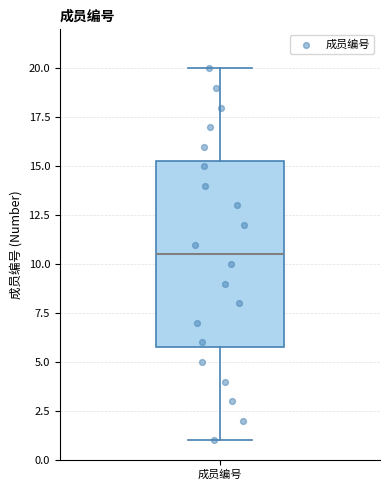

Read this box plot against the y-axis: the position of the median line, the range covered by the box, and the ends of both whiskers. The values are not printed on the chart, so give them approximately, as read against the axis.

median 10.5, box 6.0 to 15.5, whiskers 1.0 to 20.0